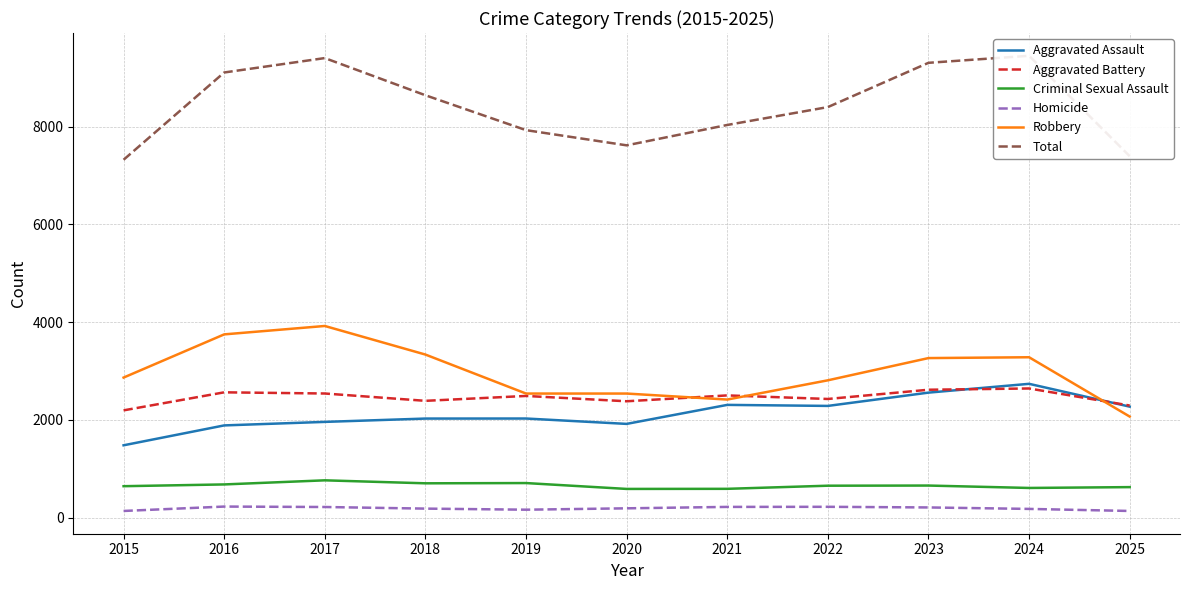

True or false: Criminal Sexual Assault and Total cross at least once.

False